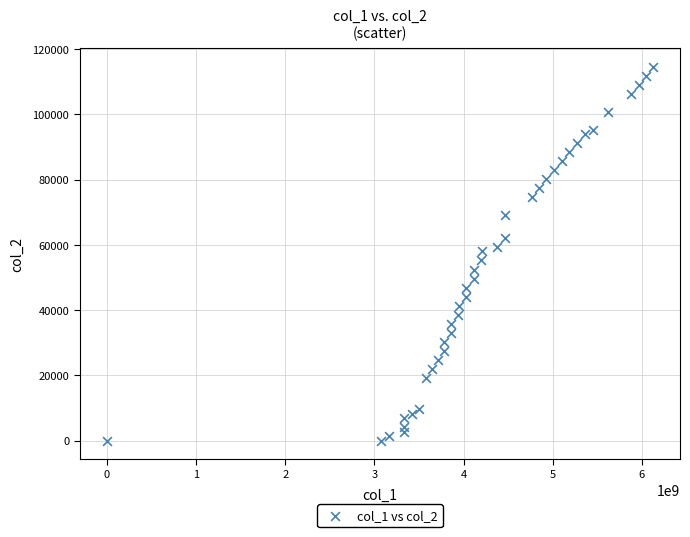

What is the range of Y values (max minus min)?

114540